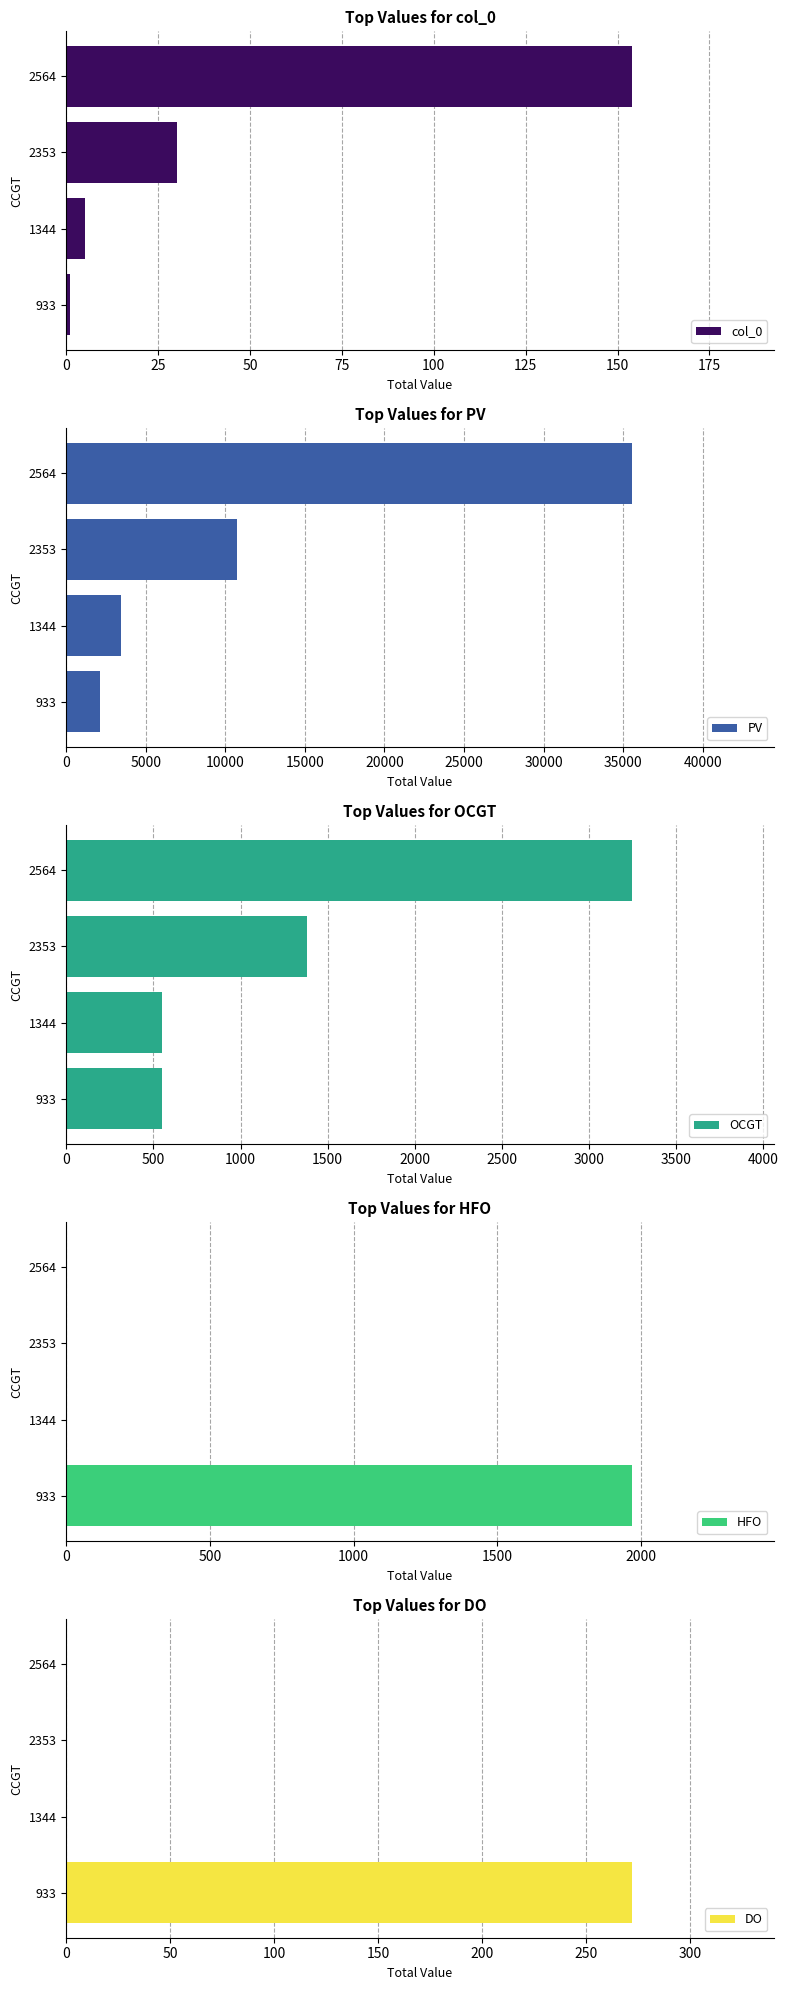

What is the difference between the maximum and minimum values in the PV series?

33427